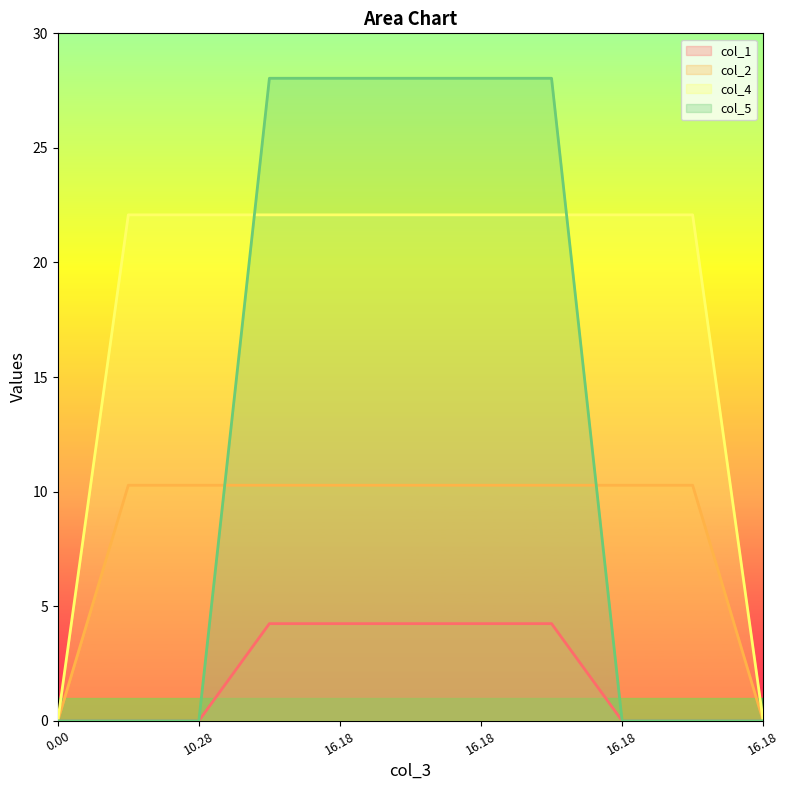

How many lines are shown in the chart?

4